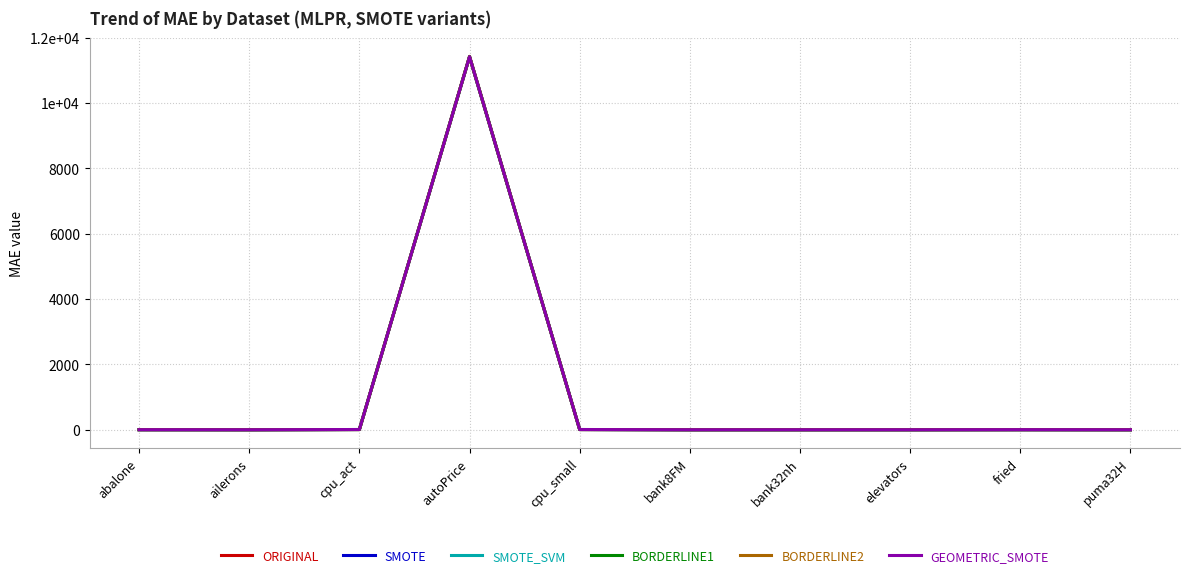

Which series has the widest spread of values?

ORIGINAL